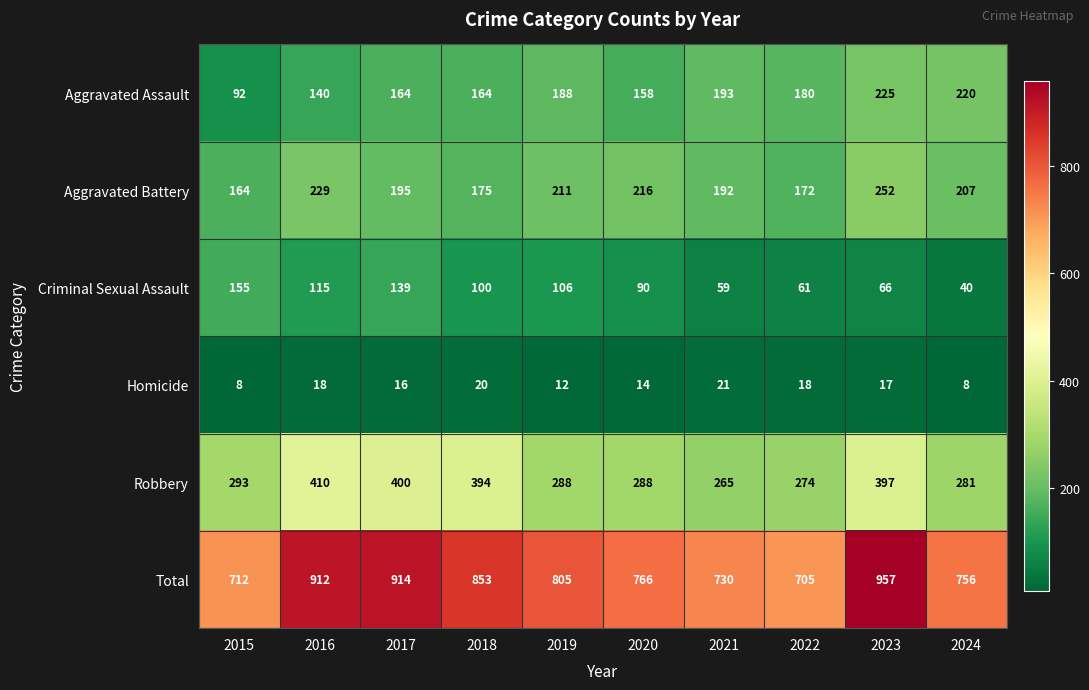

At which category is the sum across all series the highest?

2023